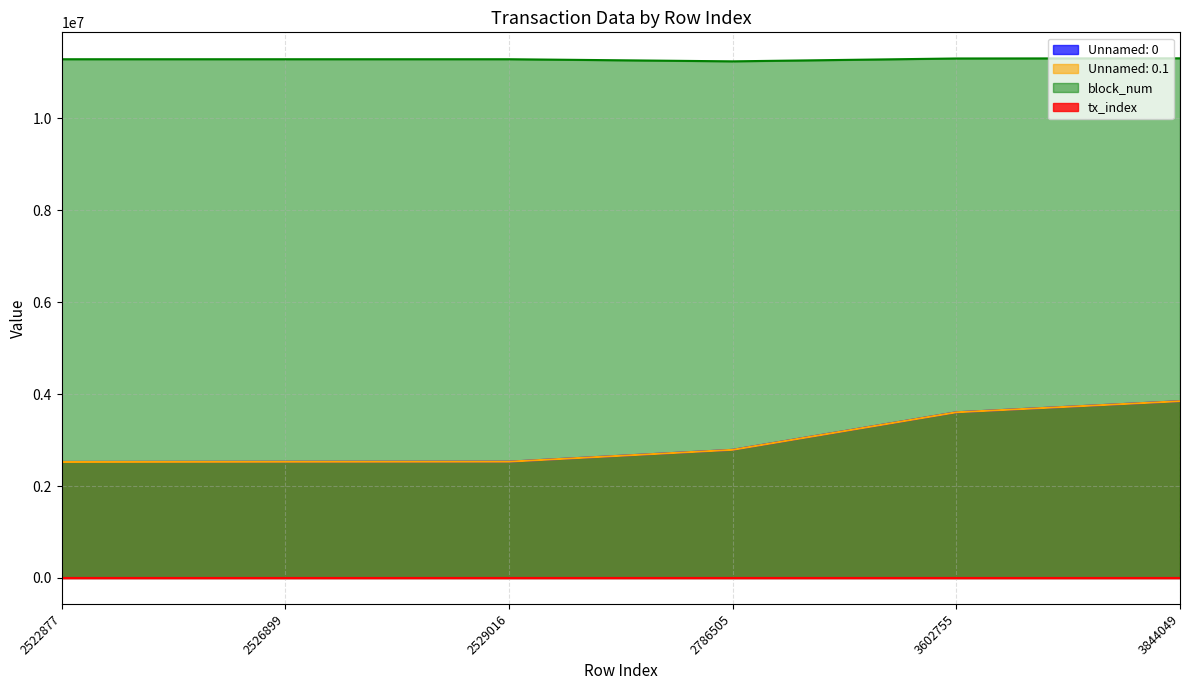

True or false: tx_index and Unnamed: 0 intersect in this chart.

False